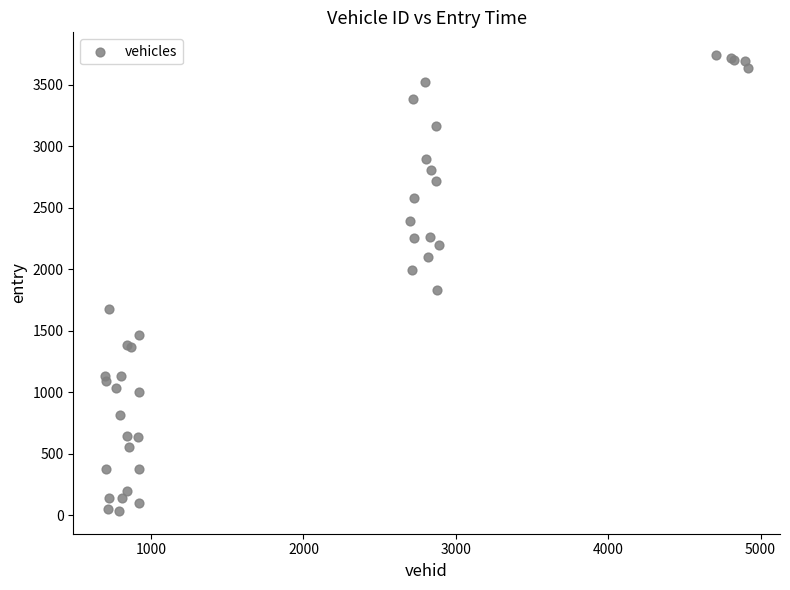

What Y value in the scatter plot is closest to 1888?

1833.5